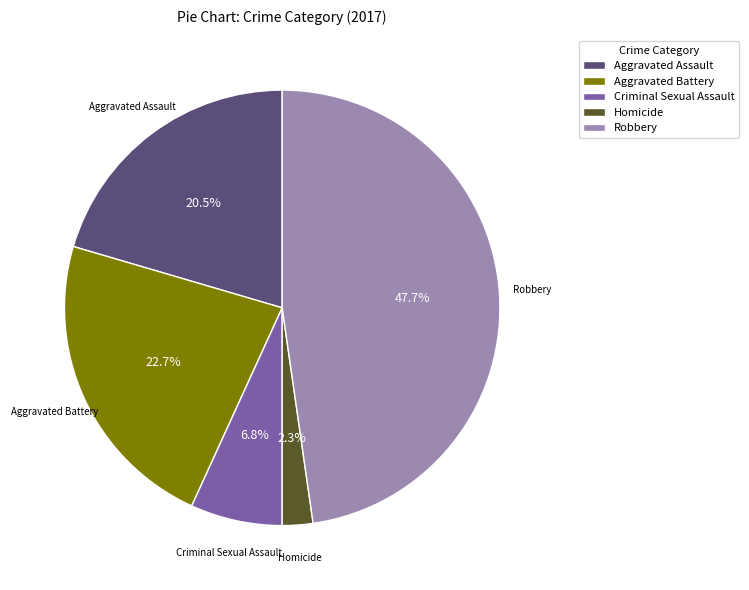

Which slice is the smallest?

Homicide